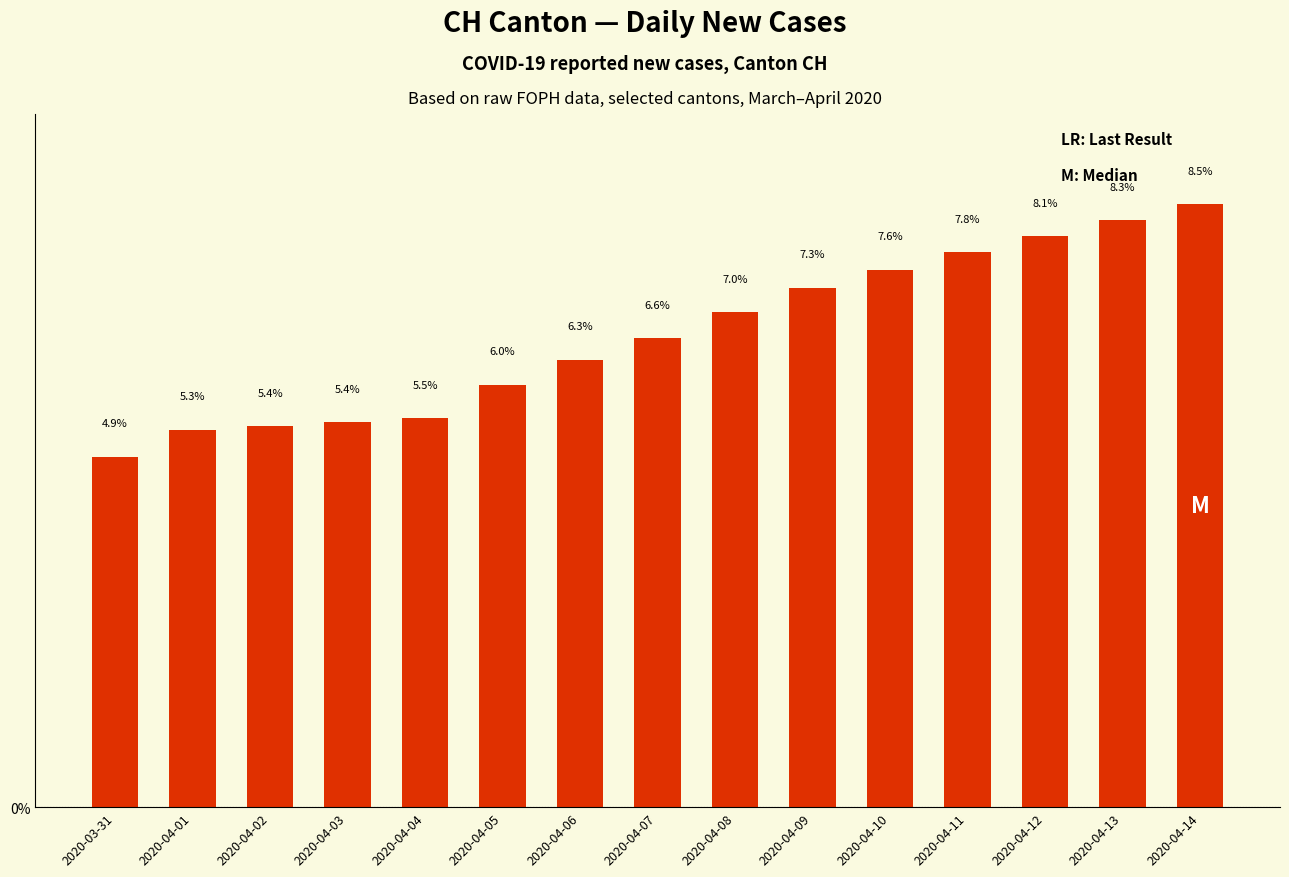

At which category does the chart reach its peak across all series?

2020-04-14